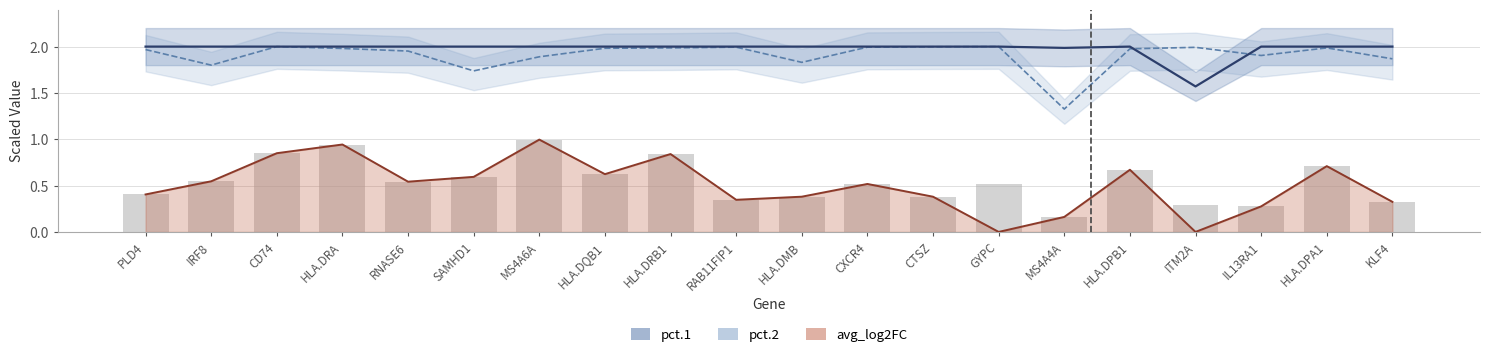

How many data points does each series have?

20